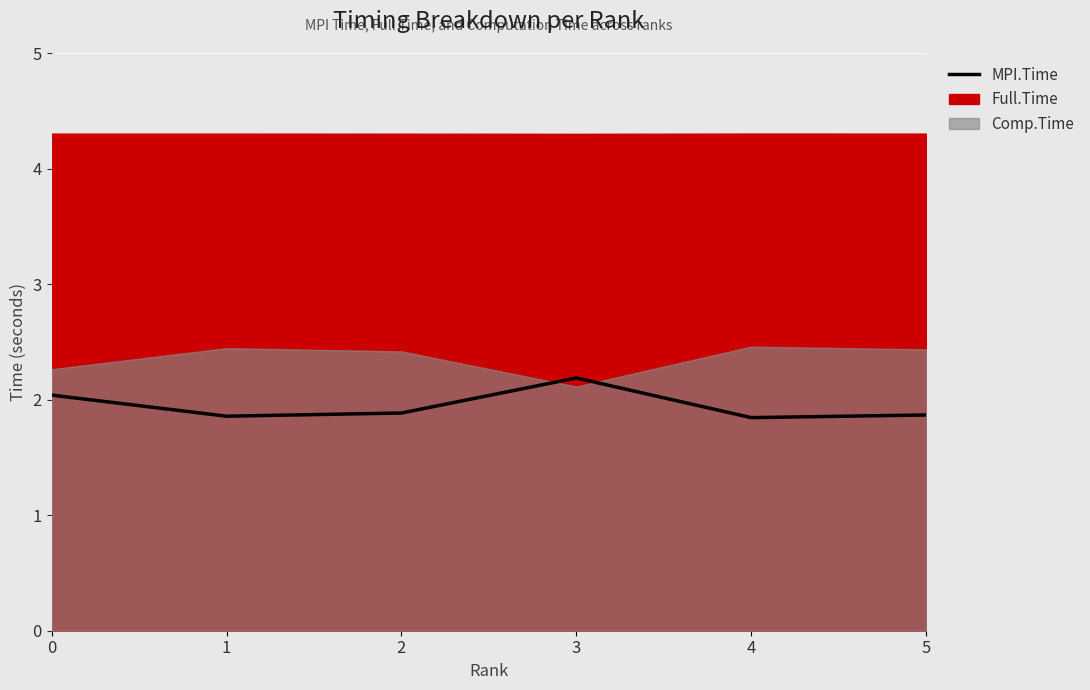

Count the values in the range 1 to 2.

4